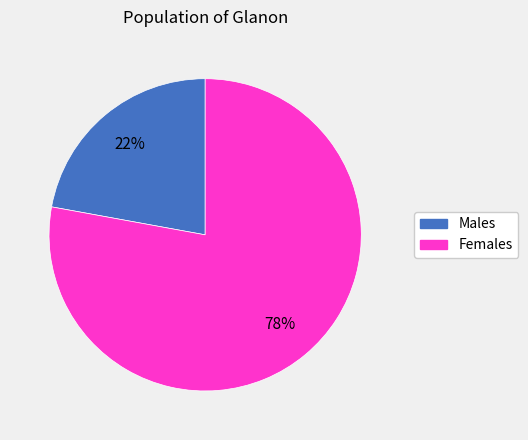

Which category has the smallest portion of the pie?

Males